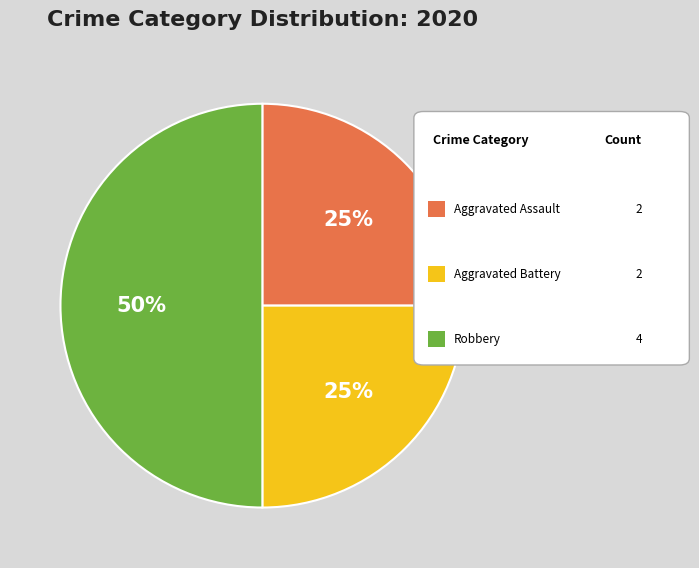

To the nearest percent, what is the difference between the largest and smallest slice percentages?

25%